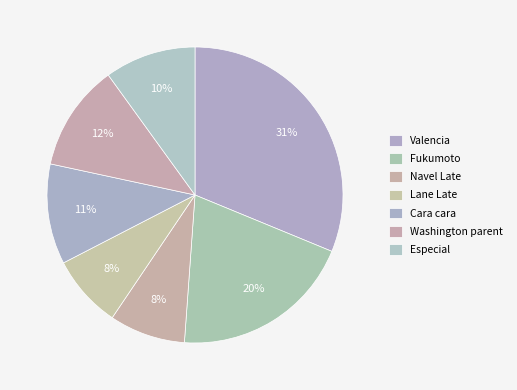

How many segments does this pie chart have?

7